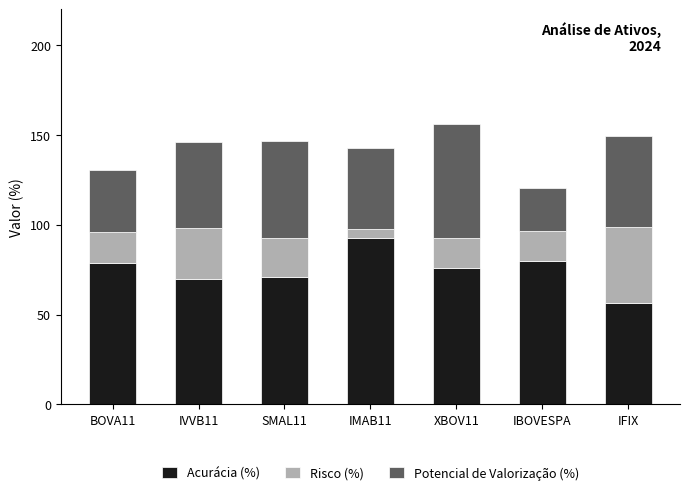

Which category has the lowest value in the Acurácia (%) series?

IFIX